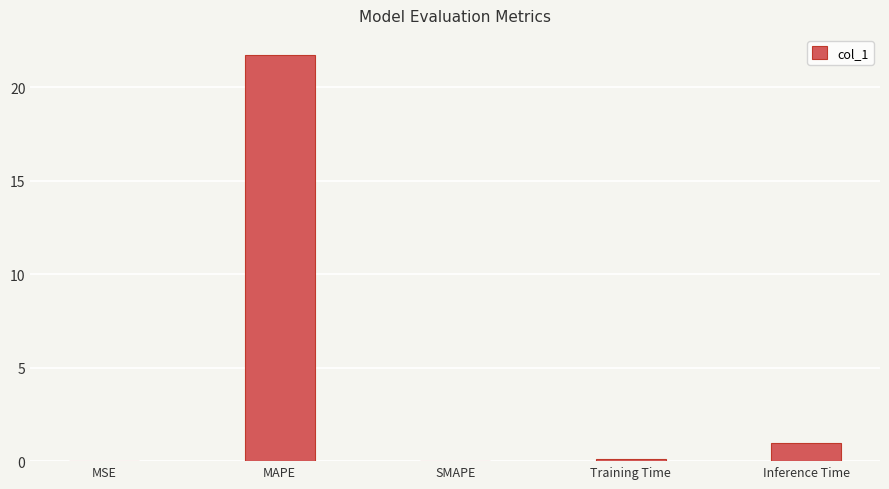

At which label is the value closest to 10?

Inference Time